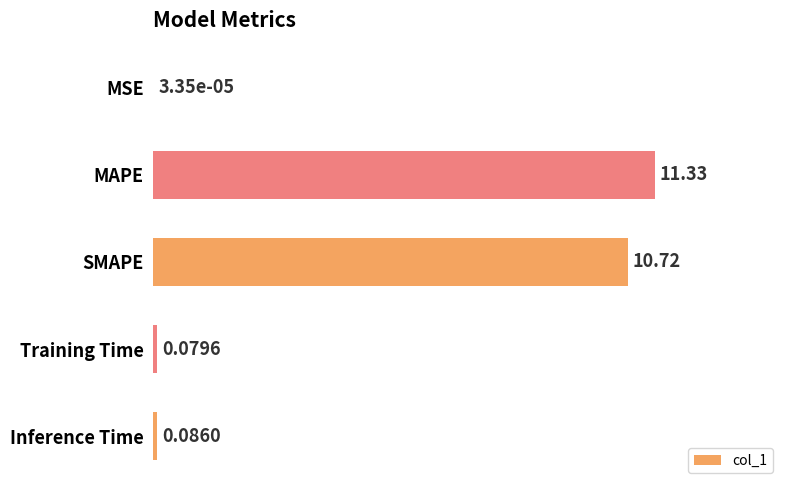

Between Inference Time and SMAPE, which is larger?

SMAPE